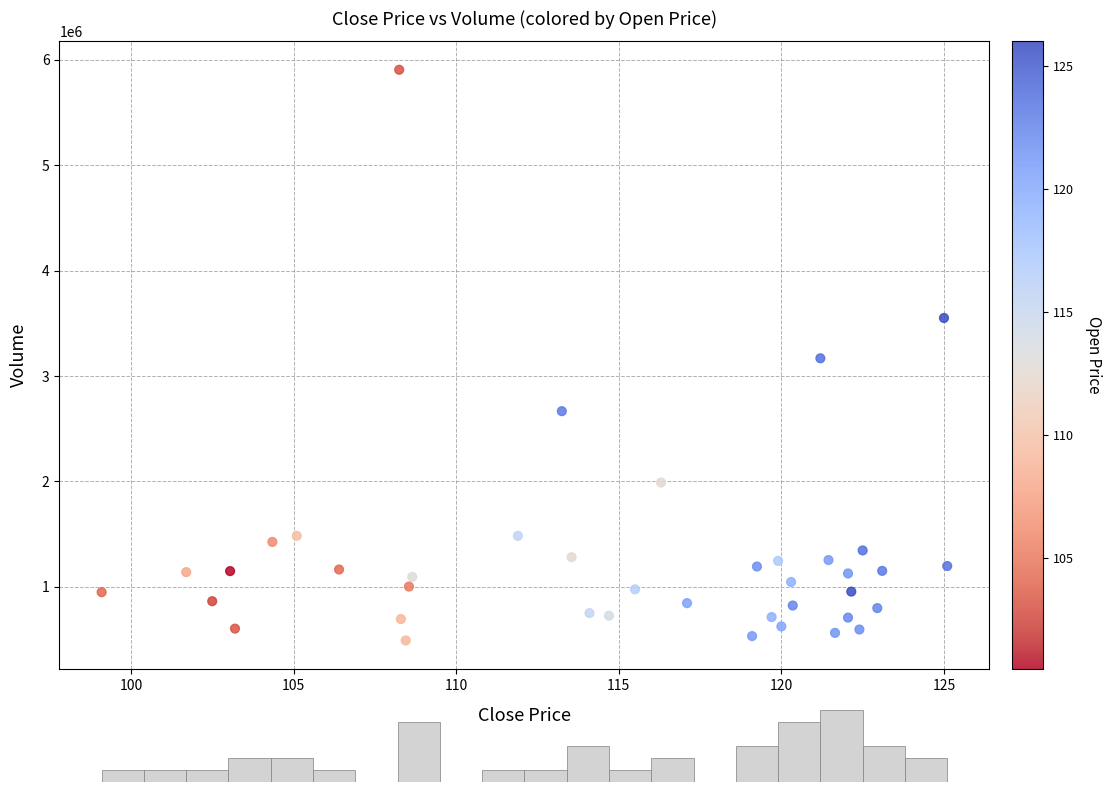

What is the range of Y values (max minus min)?

5415704